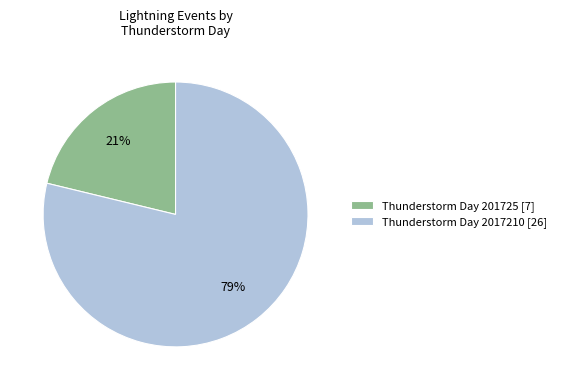

How many slices are in this pie chart?

2